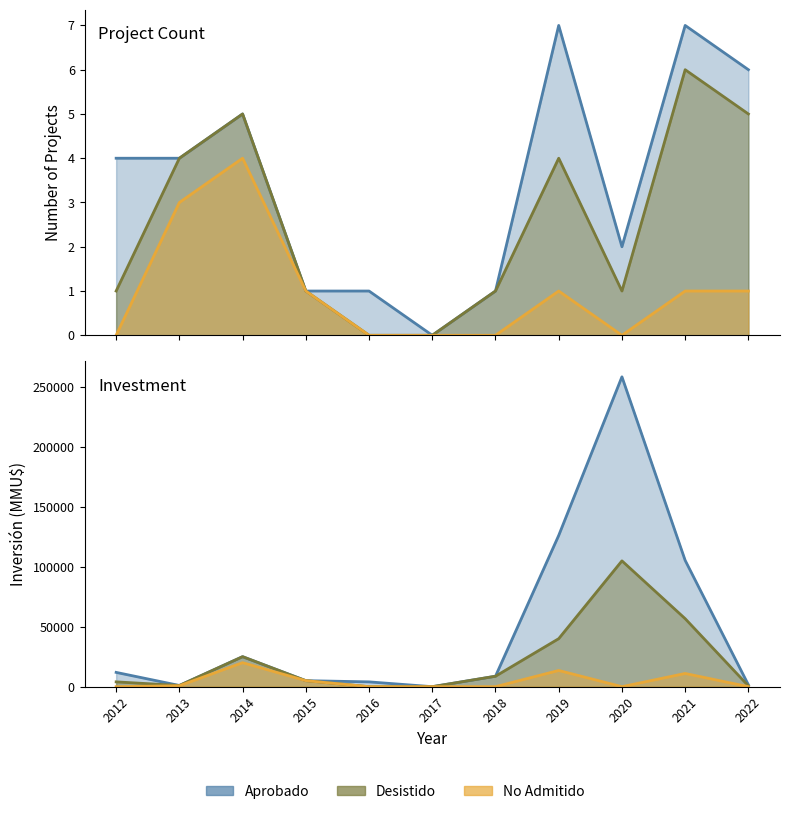

How many values in the Aprobado series are below 8700?

5